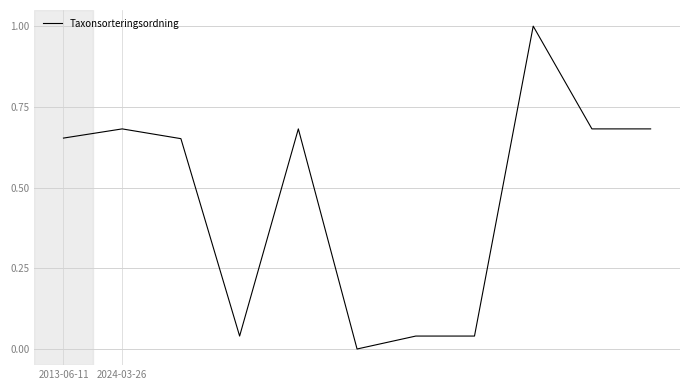

What is the greatest value displayed?

1.0